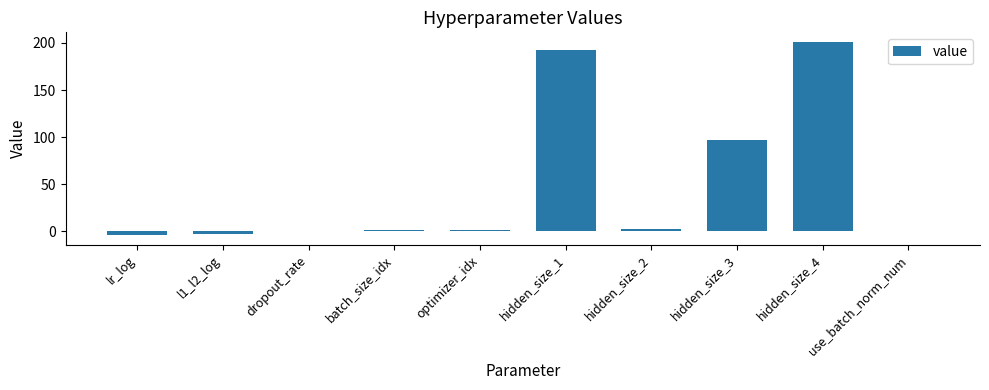

The value at hidden_size_4 is 94.3. True or false?

False